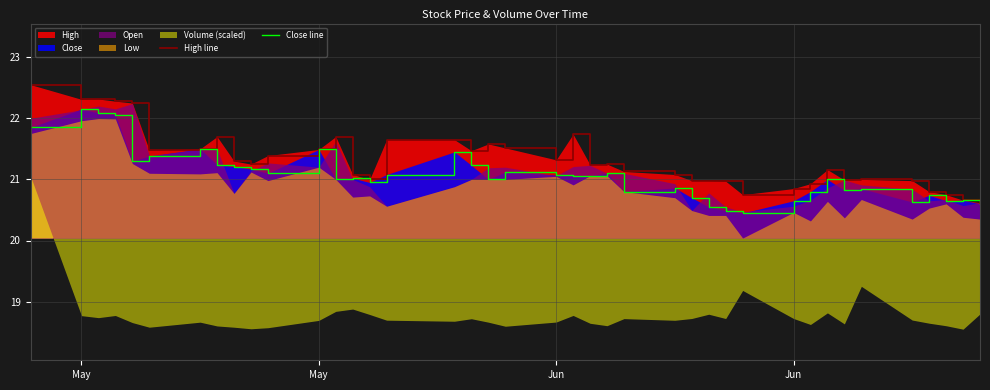

The Close line series shows 5.4 at 22. True or false?

False